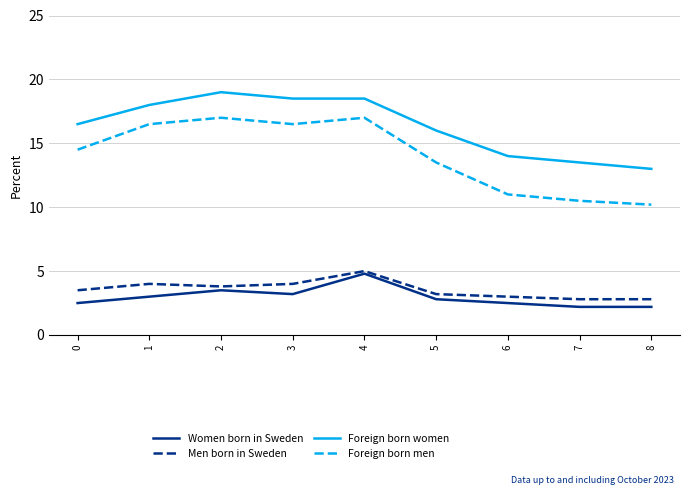

True or false: Foreign born men and Foreign born women intersect in this chart.

False